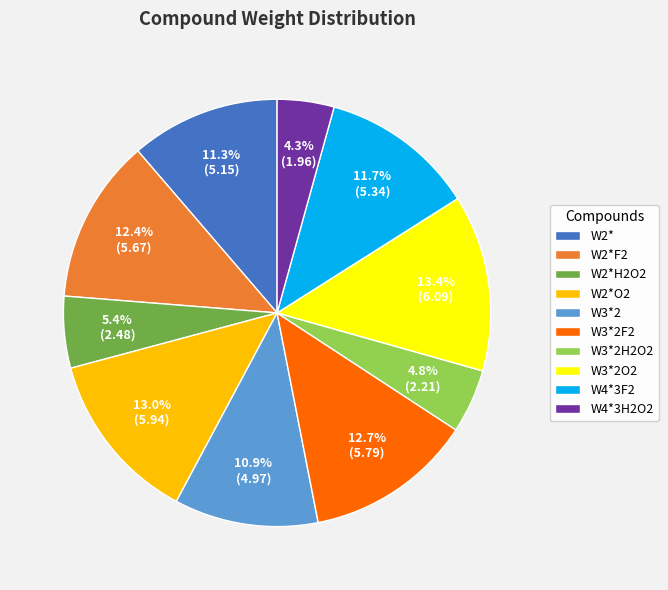

What is the smallest slice in the pie chart?

W4*3H2O2